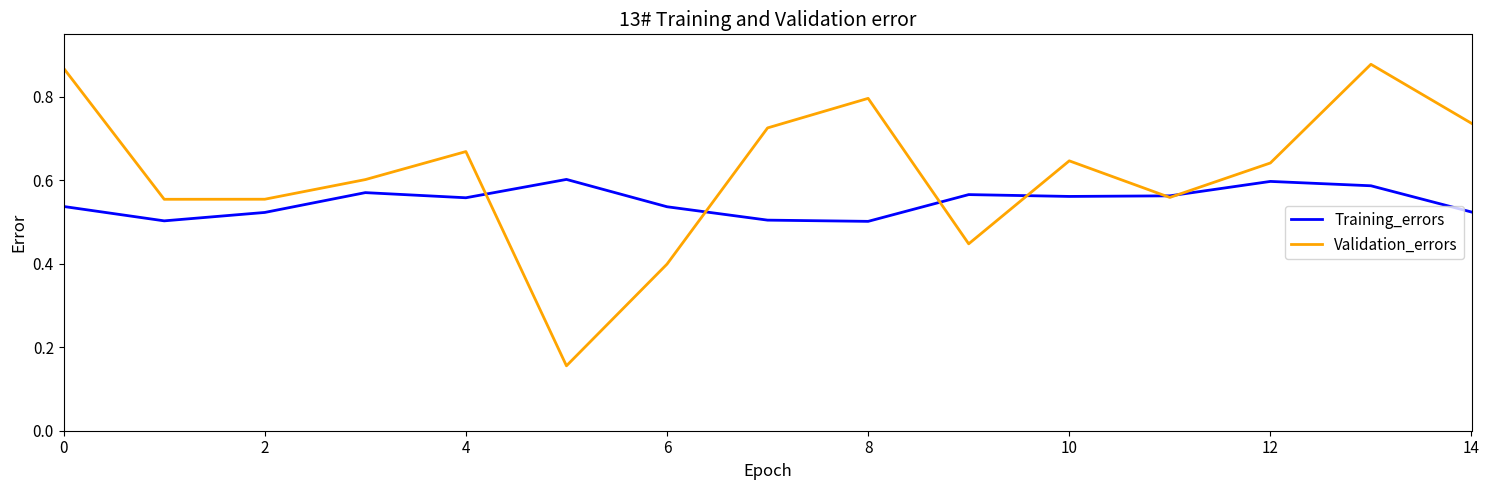

Rank the series by their average value, from highest to lowest.

Validation_errors, Training_errors